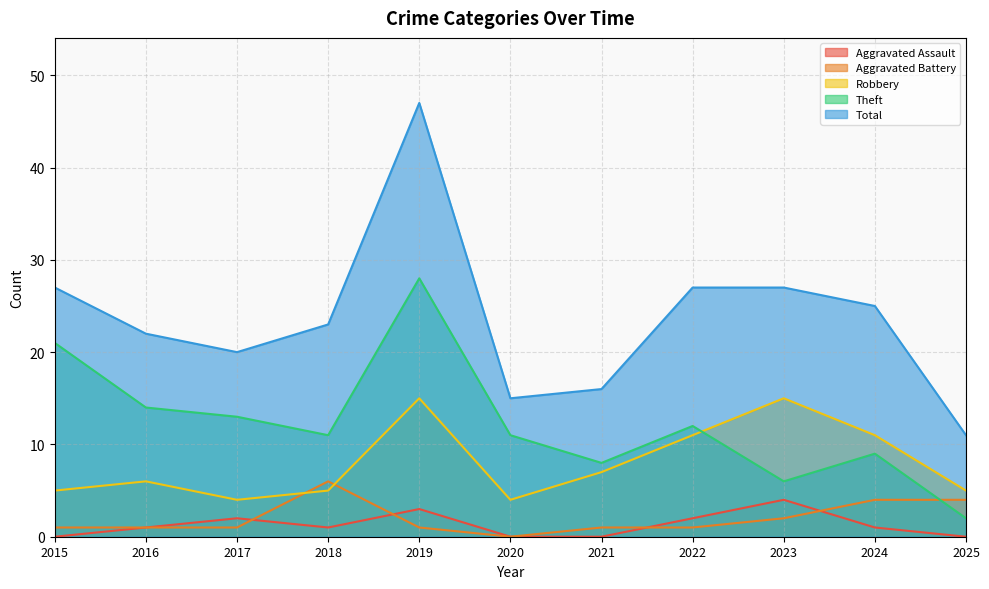

What is the highest value of the Aggravated Assault series?

4